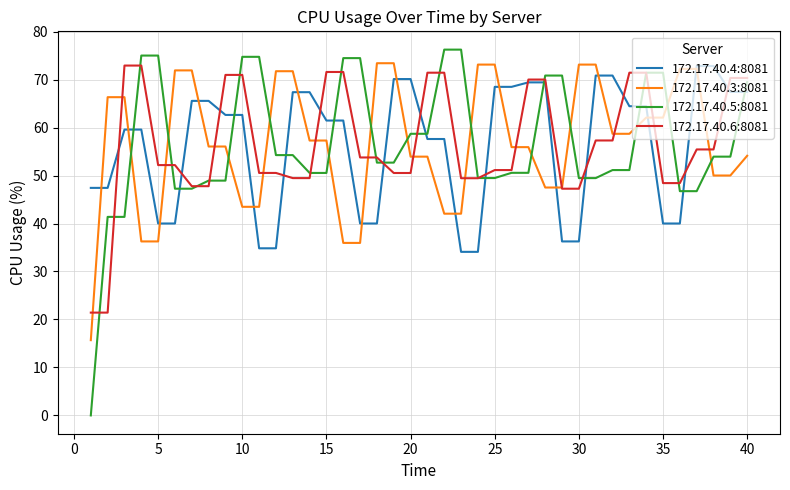

Which series has the widest spread of values?

172.17.40.5:8081